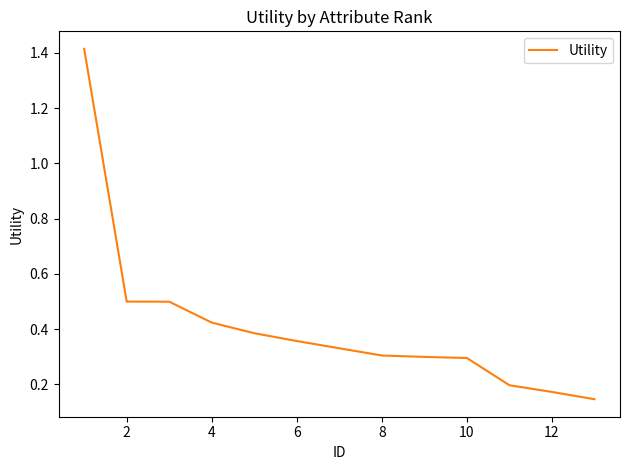

What is the difference between the maximum and minimum values?

1.3